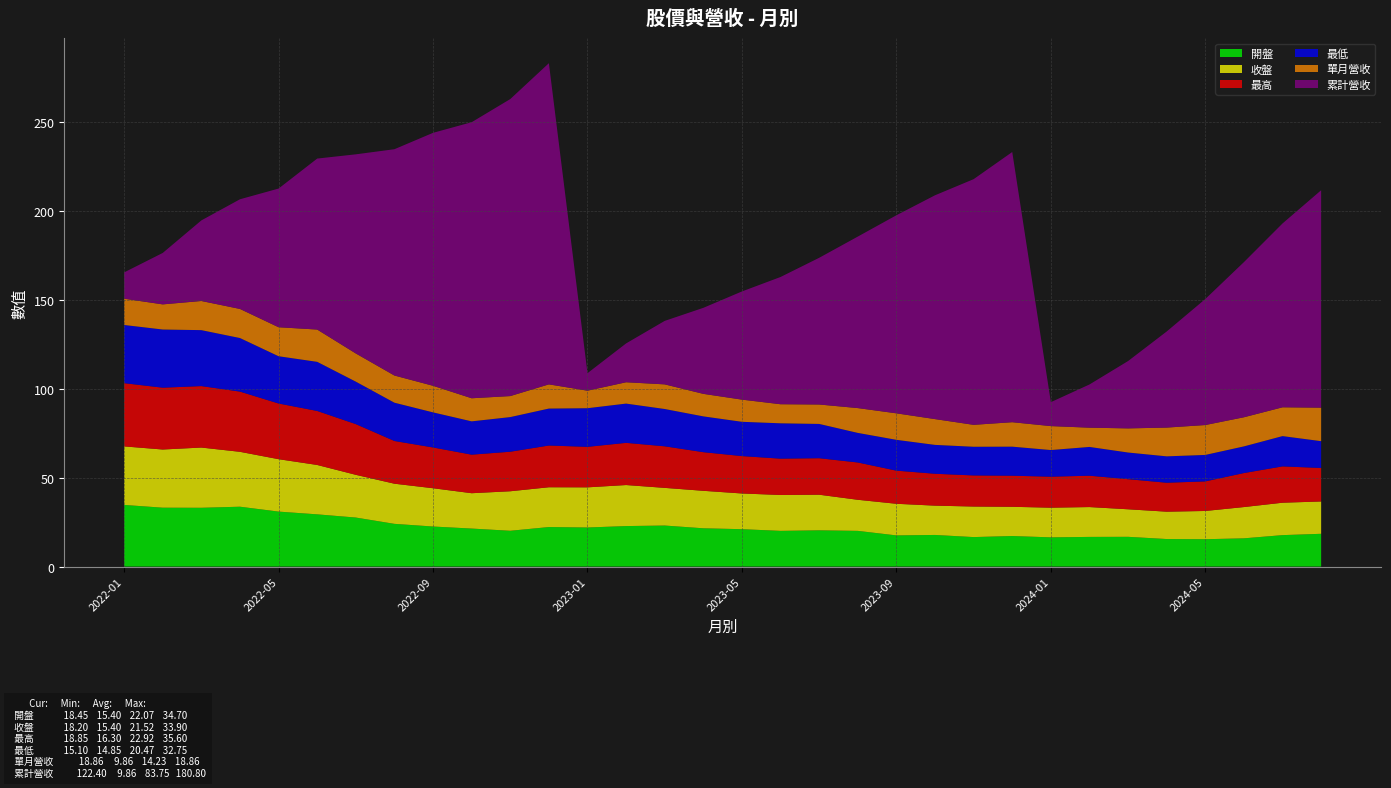

Reading right to left, list all the values displayed in this chart.

開盤: 18.4	17.7	15.9	15.4	15.5	16.8	16.7	16.4	17.2	16.6	17.8	17.6	20.1	20.4	20.1	21.1	21.6	23.1	22.8	22.0	22.2	20.1	21.4	22.6	24.1	27.6	29.4	30.9	33.7	33.1	33.1	34.7
收盤: 18.2	18.2	17.6	15.9	15.4	15.5	16.8	16.7	16.4	17.2	16.5	17.8	17.5	20.1	20.2	20.1	21.1	21.2	23.1	22.6	22.4	22.2	19.9	21.6	22.6	24.1	27.8	29.5	30.9	33.9	32.8	33.0
最高: 18.9	20.4	19.1	16.6	16.3	16.9	17.6	17.4	17.5	17.5	17.9	18.6	21.0	20.6	20.4	21.1	21.8	23.4	23.8	22.8	23.5	22.2	21.7	22.9	24.1	28.6	30.4	31.4	33.9	34.6	34.8	35.6
最低: 15.1	17.1	15.0	14.9	14.8	15.0	16.2	15.0	16.4	16.1	16.2	17.4	16.6	19.3	19.9	19.3	20.1	21.0	22.1	21.8	20.8	19.5	18.8	19.8	21.6	23.9	27.6	26.6	30.1	31.5	32.8	32.8
單月營收: 18.9	16.2	16.4	16.8	16.2	13.6	10.8	13.5	13.8	12.3	14.5	14.9	14.0	10.9	10.7	12.5	12.7	13.9	12.0	9.9	13.6	11.8	13.0	15.0	15.3	15.9	18.2	16.3	16.4	16.4	14.2	14.8
累計營收: 122.4	103.5	87.3	70.9	54.1	37.9	24.3	13.5	152.1	138.3	126.0	111.5	96.5	82.6	71.6	60.9	48.4	35.7	21.9	9.9	180.8	167.2	155.4	142.4	127.4	112.1	96.2	78.1	61.7	45.4	29.0	14.8